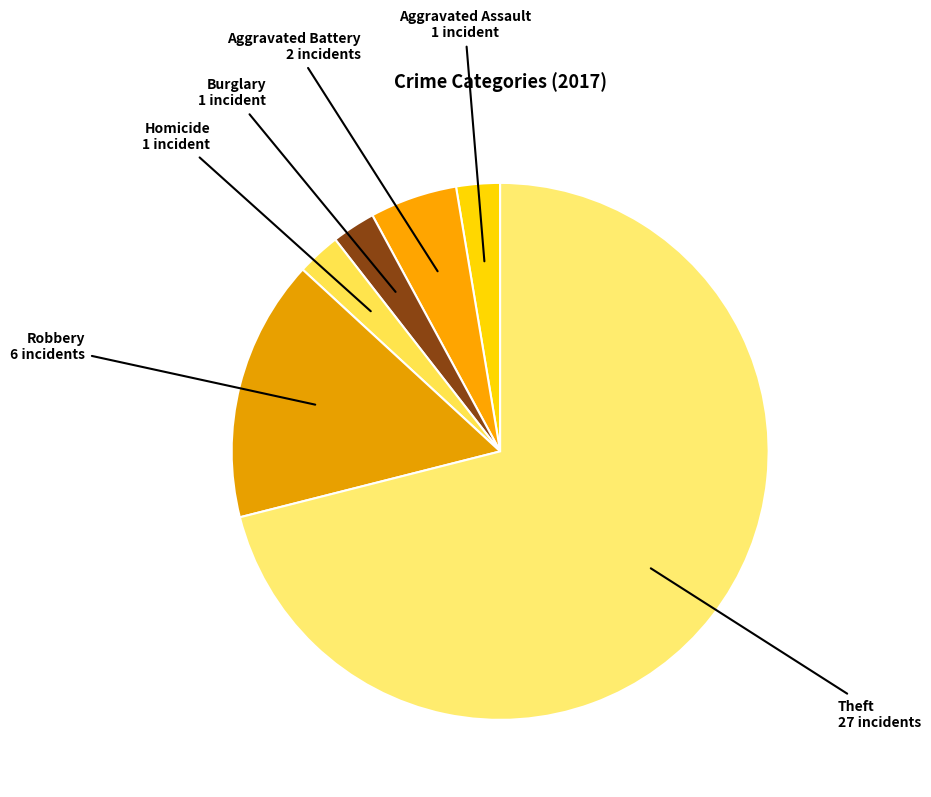

How many segments does this pie chart have?

6